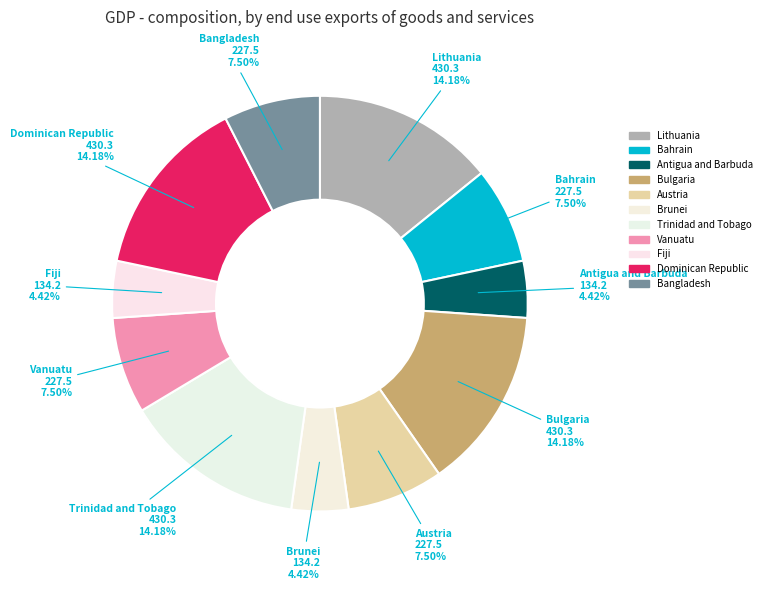

Combined, do Lithuania and Austria account for over 50%?

No